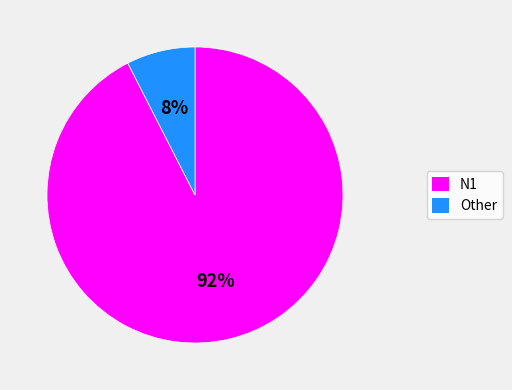

To the nearest percent, what is the combined percentage of N1 and Other?

100%